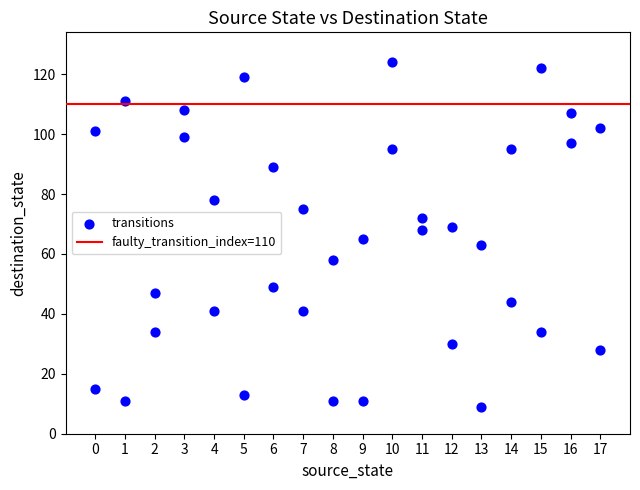

What is the range of X values (max minus min)?

17